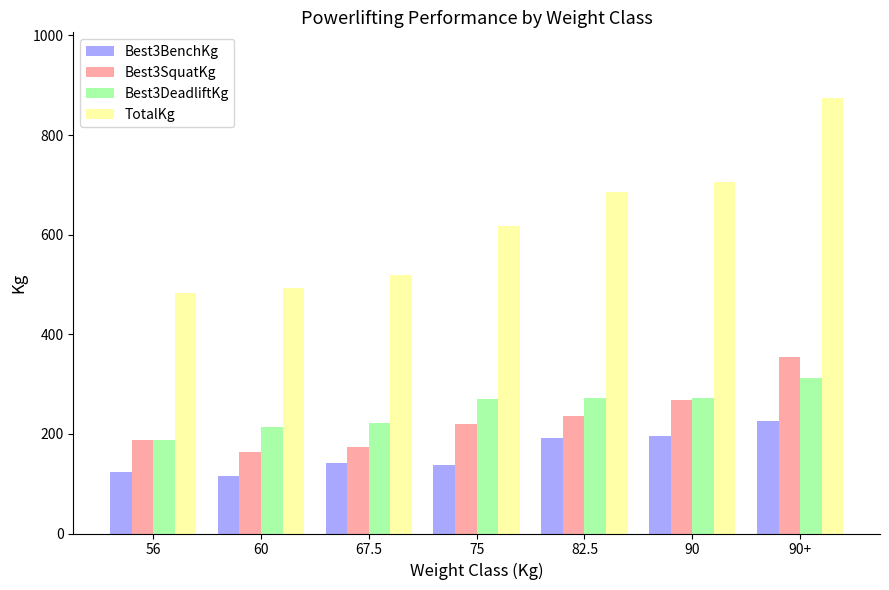

At which category is the sum across all series the highest?

90+